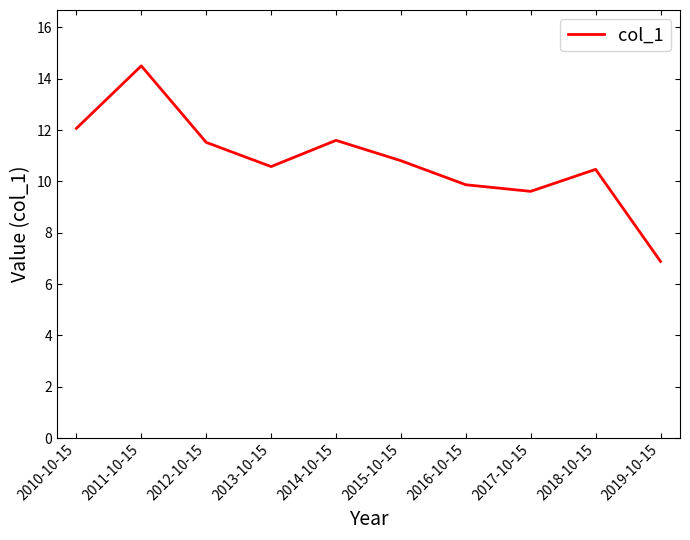

What is the average value?

10.8